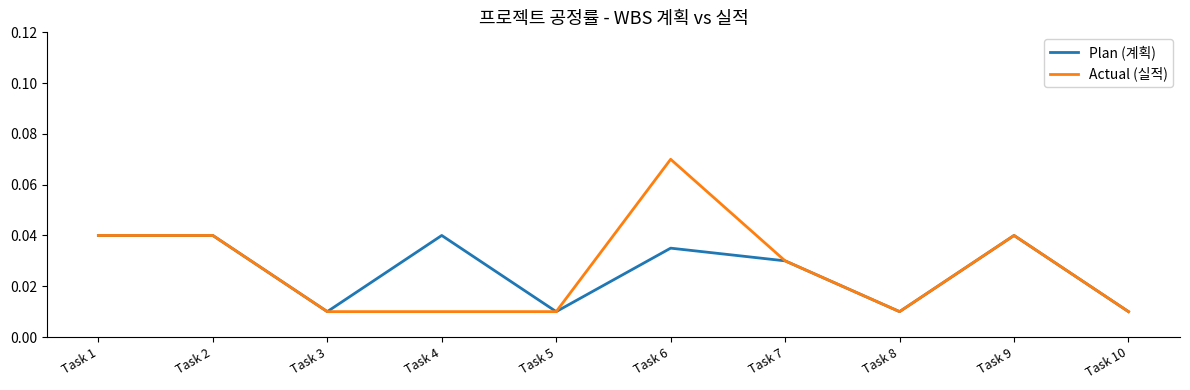

How many interior local valleys does the Plan (계획) series have?

3